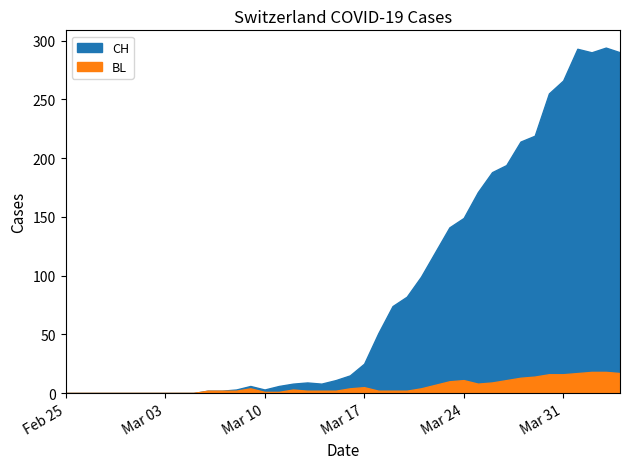

How many data points in CH are less than 15?

20